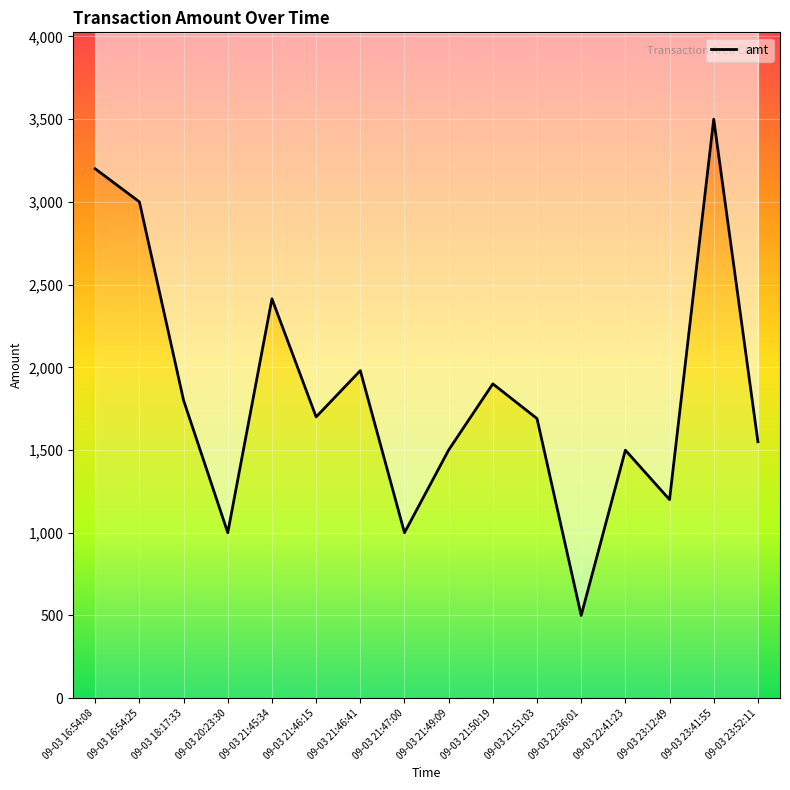

Read the value at 09-03 21:46:41, to the nearest 100.

2000